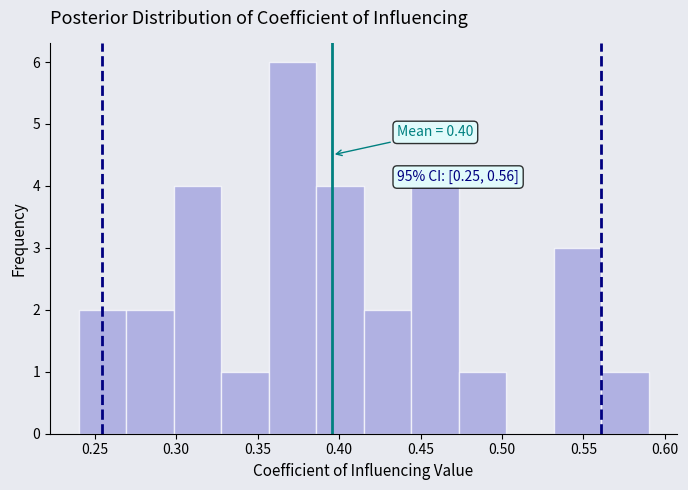

Over which range of the x-axis is the bar tallest?

0.355 to 0.385